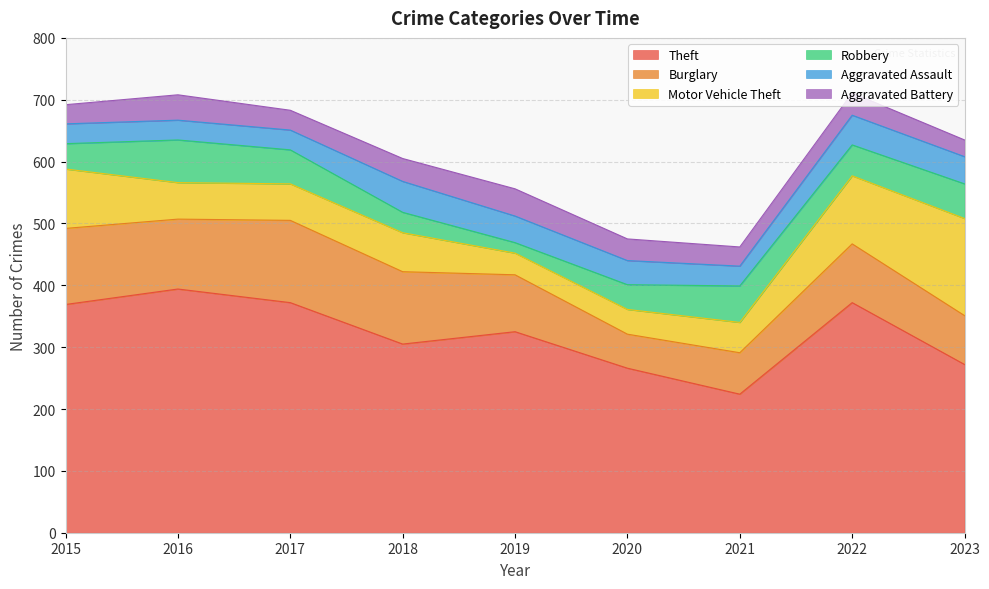

Is it true that Robbery equals 59 at 2021?

True